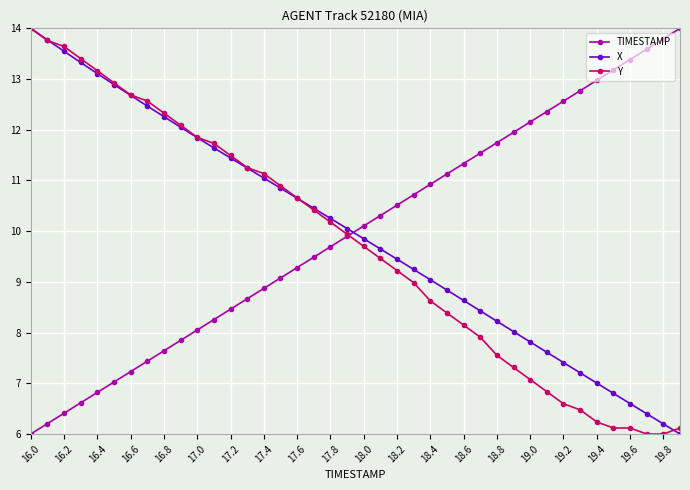

True or false: TIMESTAMP has more than 1 interior local peaks.

False